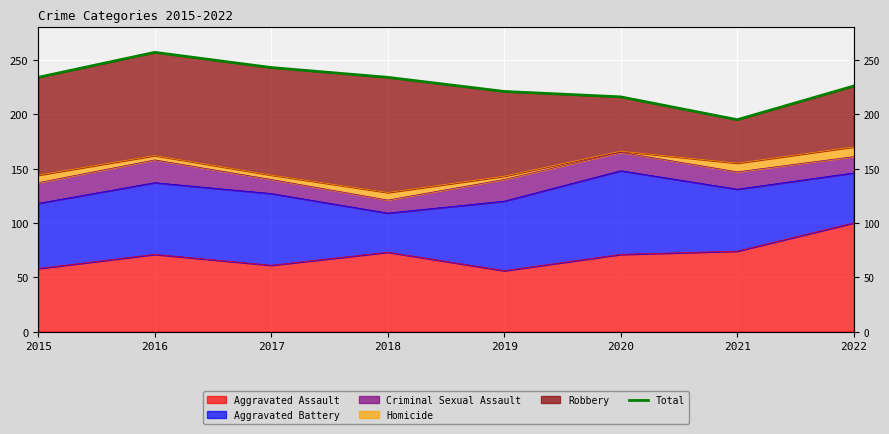

Where does the data first go above 234?

2016